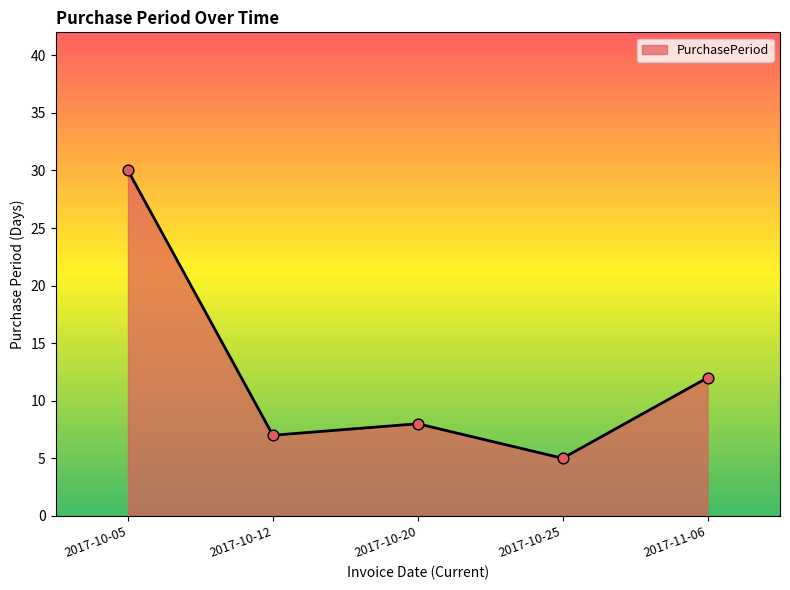

Which has a higher value, 2017-10-05 or 2017-10-12?

2017-10-05